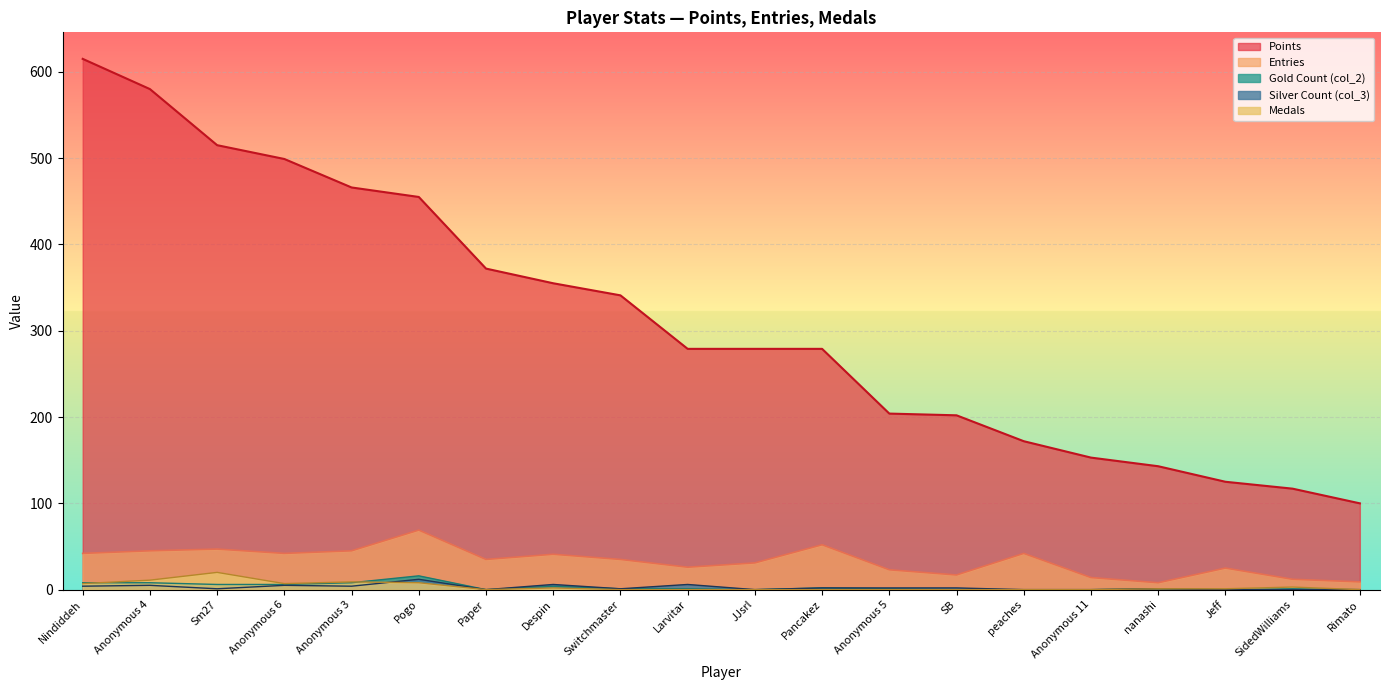

Rank the categories by Medals value from lowest to highest.

Paper, Switchmaster, Larvitar, JJsrl, Pancakez, Anonymous 5, SB, peaches, Anonymous 11, Rimato, nanashi, Jeff, Despin, SidedWilliams, Nindiddeh, Anonymous 6, Pogo, Anonymous 3, Anonymous 4, Sm27